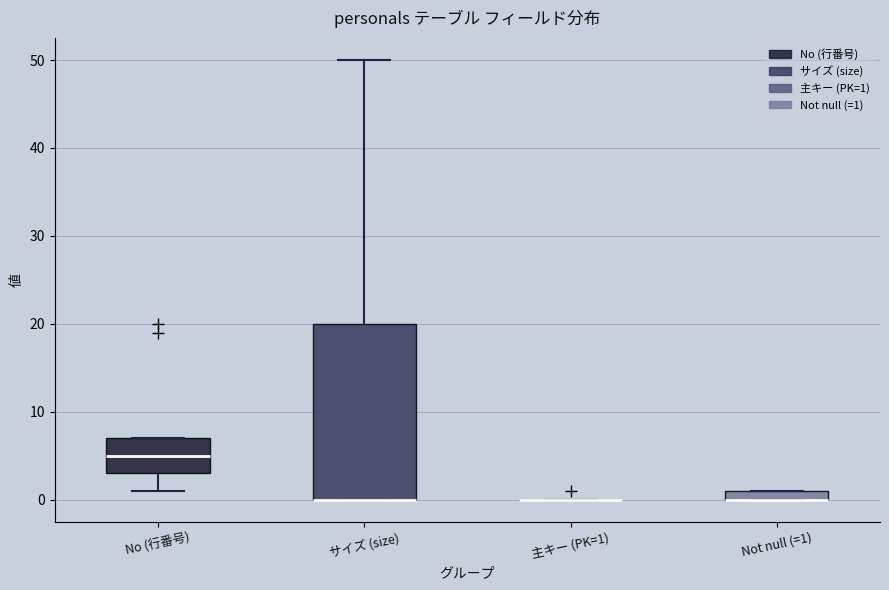

Which box is the tallest, from its lower edge to its upper edge?

サイズ (size)